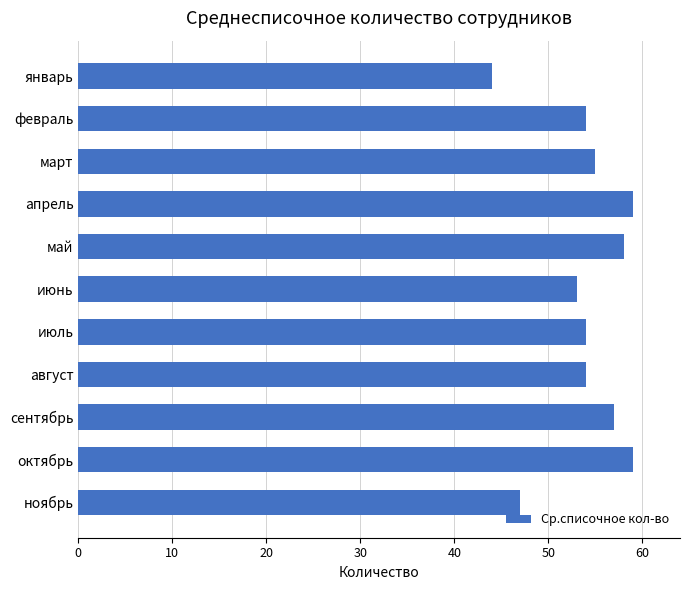

The value at январь is 44. True or false?

True